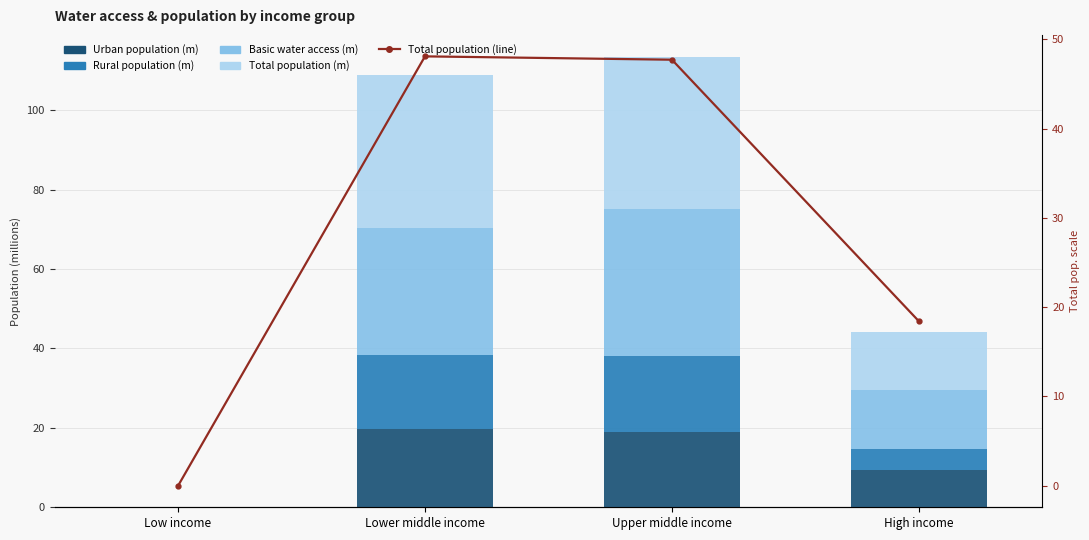

How many groups of bars are there?

4